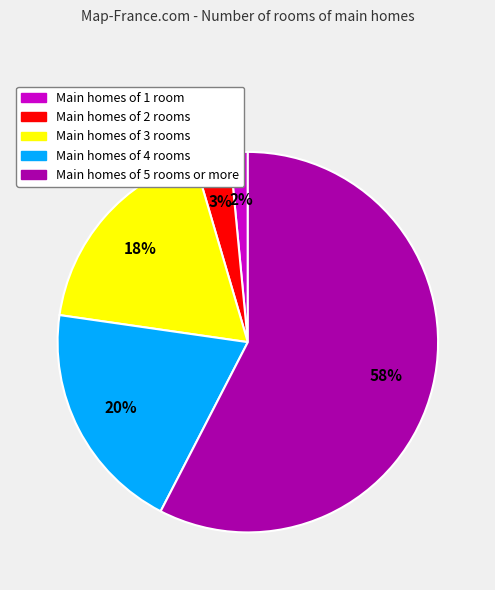

Does any single category account for the majority?

Yes